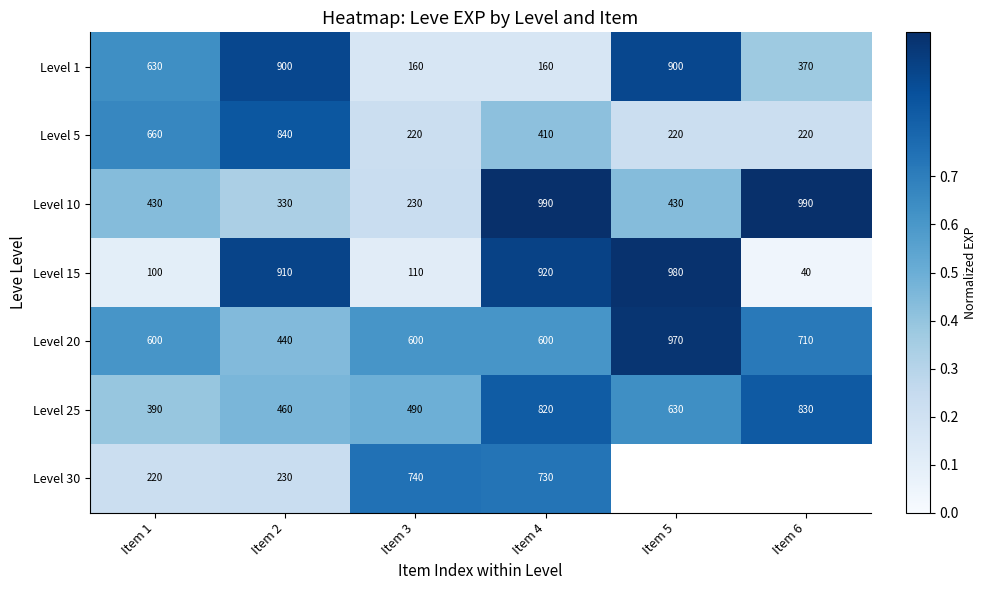

At how many categories does at least one series exceed 0?

6